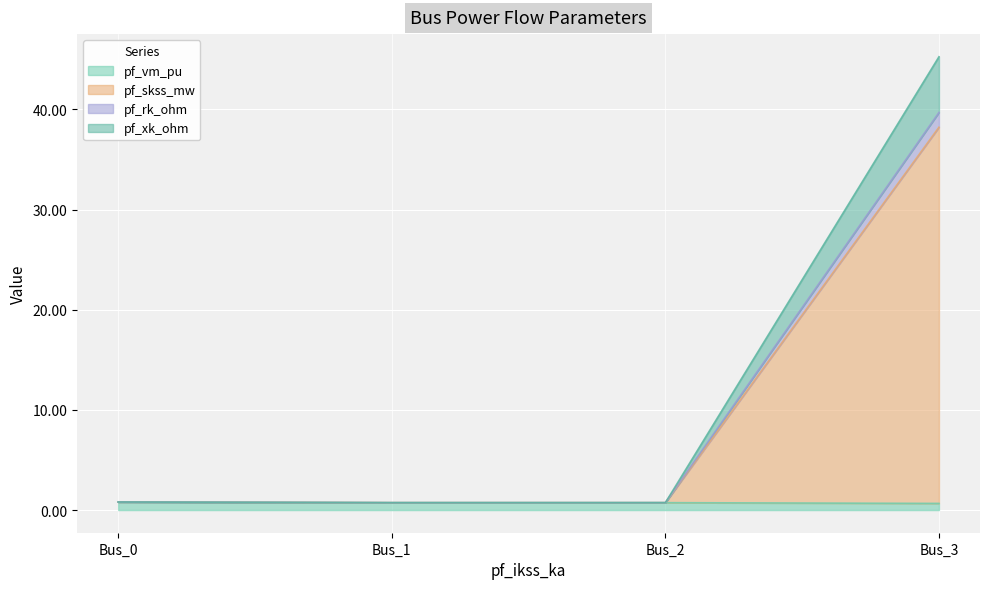

Which series has the largest total across all categories?

pf_skss_mw